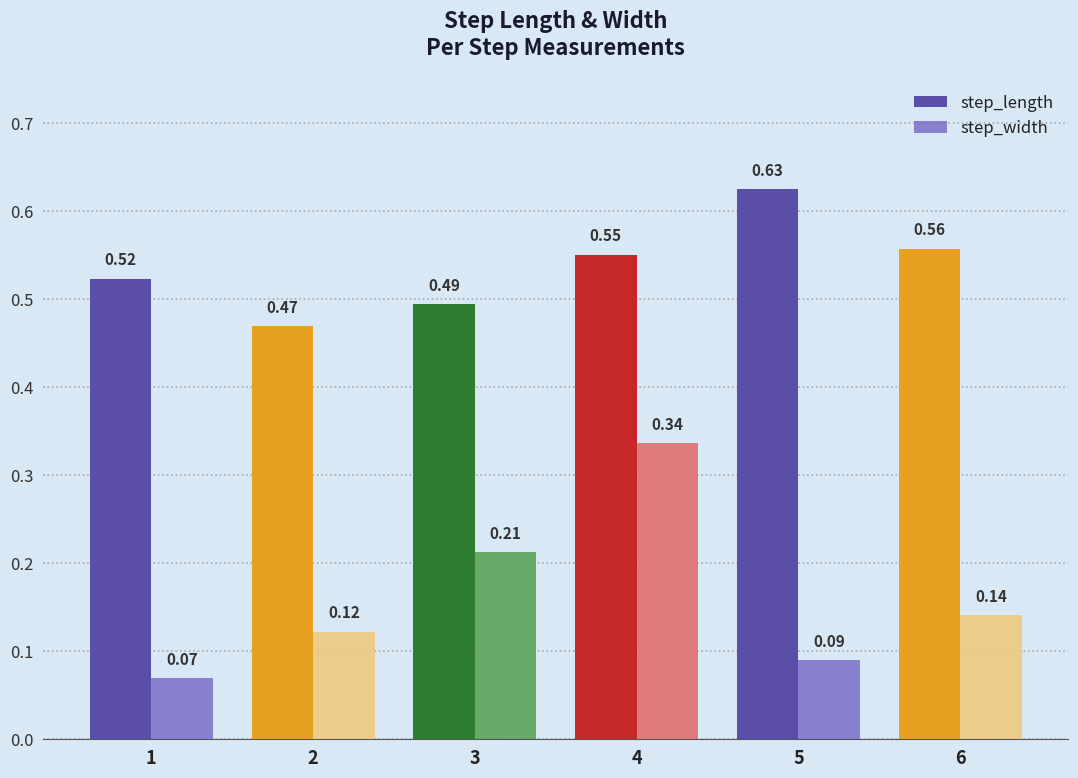

Which series has the largest total across all categories?

step_length